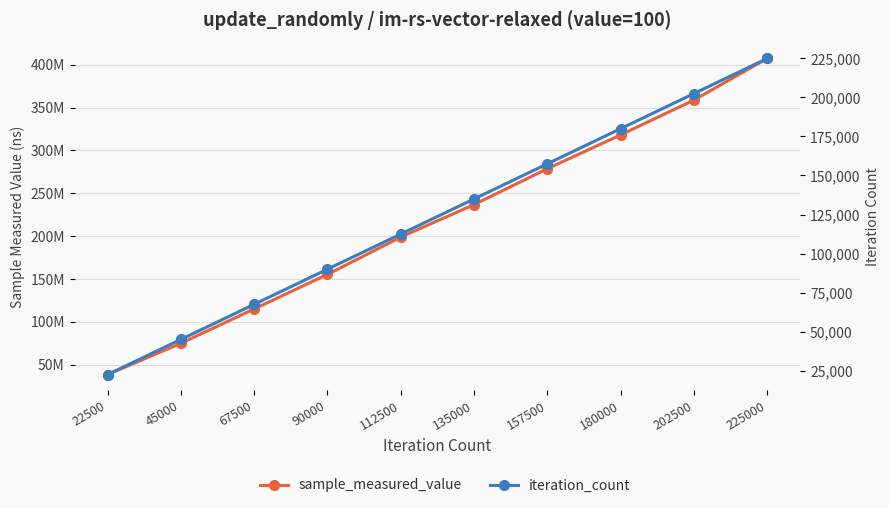

How many data points in iteration_count are less than 135000?

5